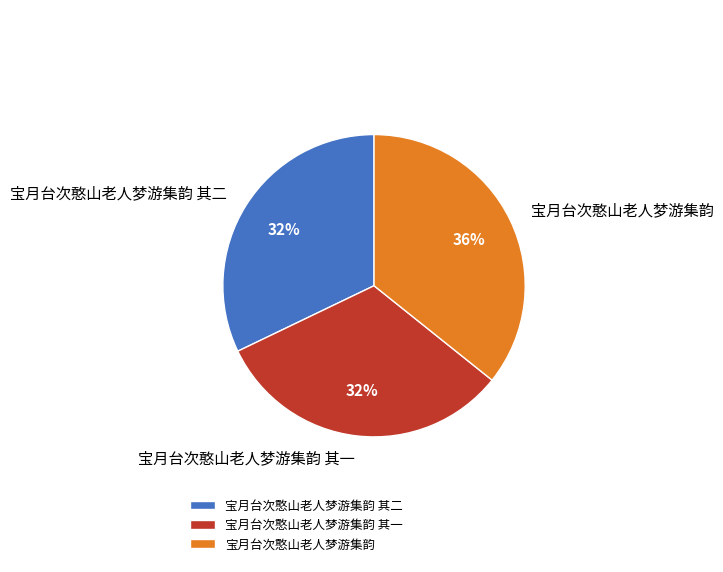

Approximately how many times larger is the value at 宝月台次憨山老人梦游集韵 compared to 宝月台次憨山老人梦游集韵 其二?

1.1